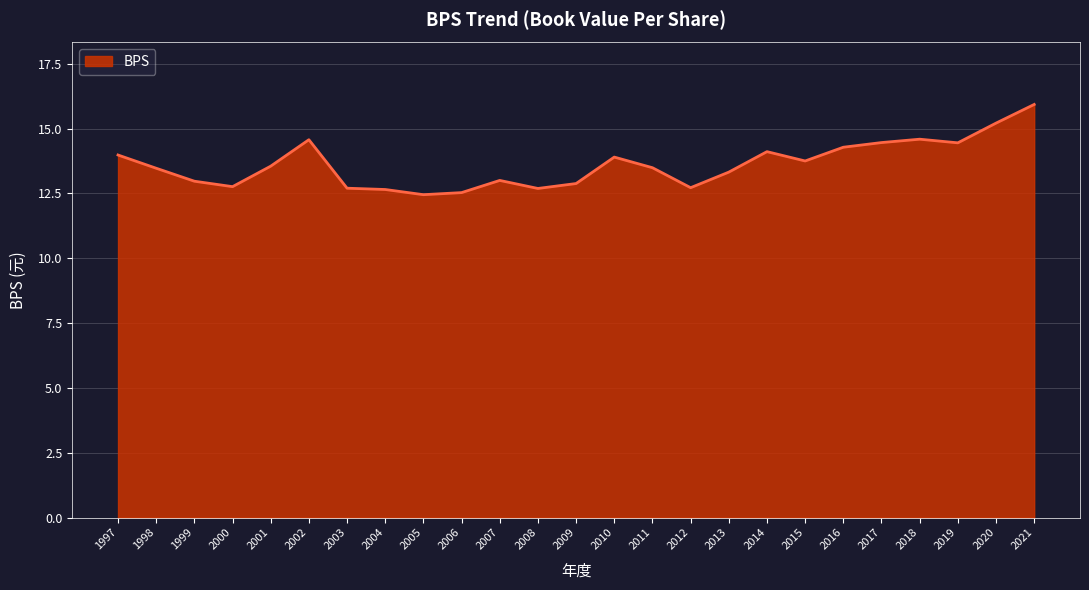

What is the difference between the values at 2005 and 1999?

0.5